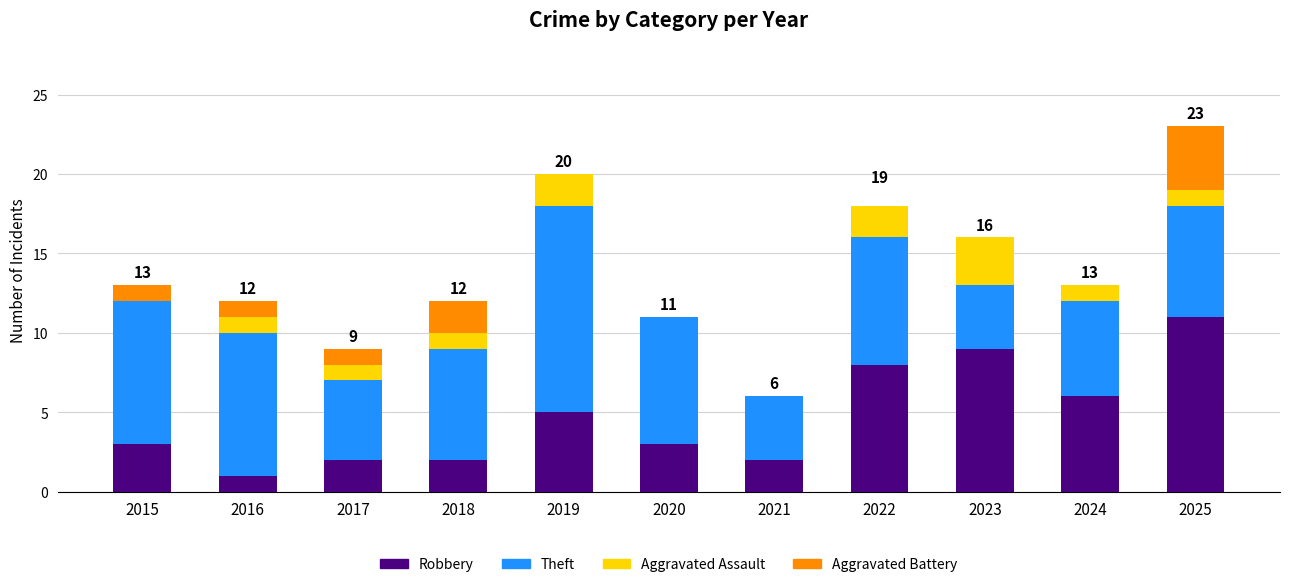

At which category is the sum across all series the highest?

2025